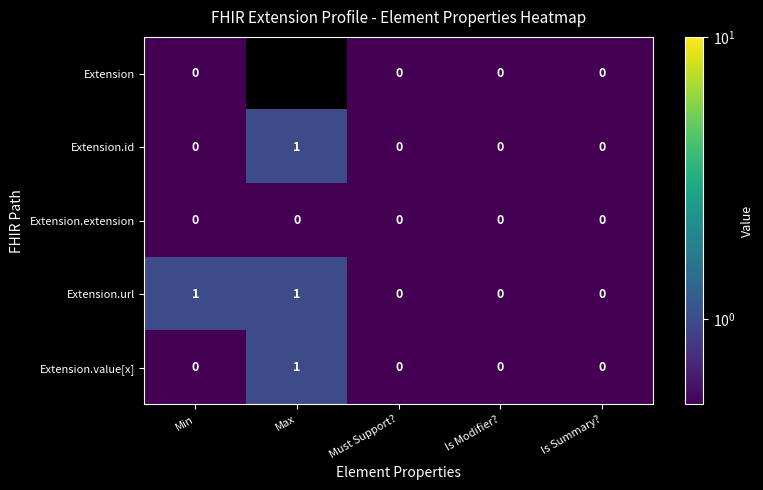

Is it true that Extension.id equals 0.7 at Is Summary??

False